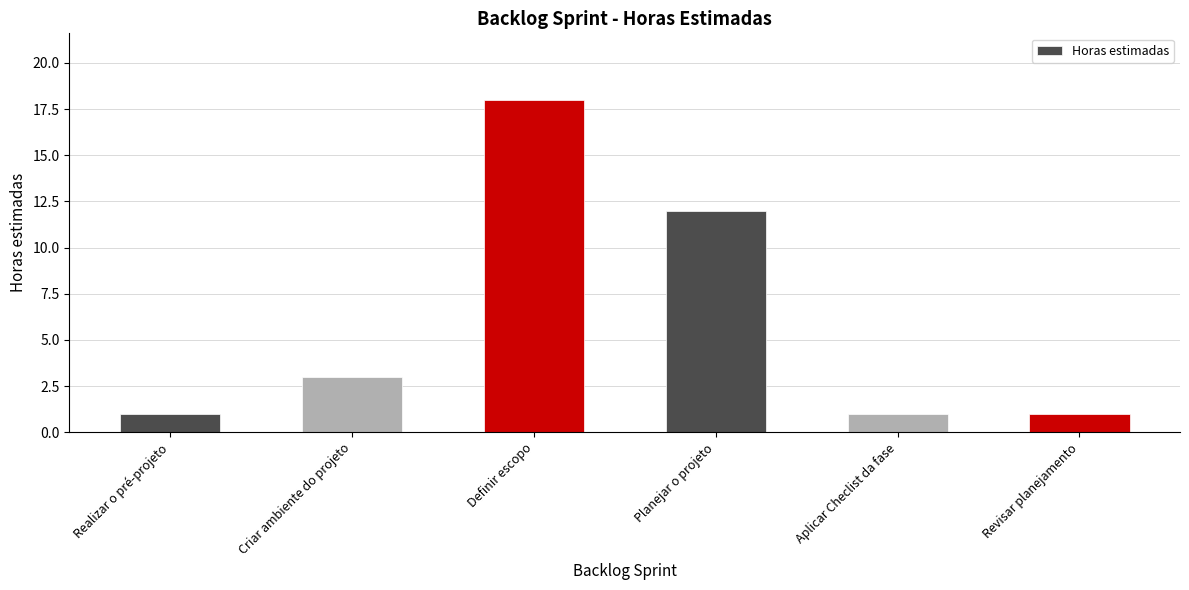

At which category does the chart reach its peak across all series?

Definir escopo